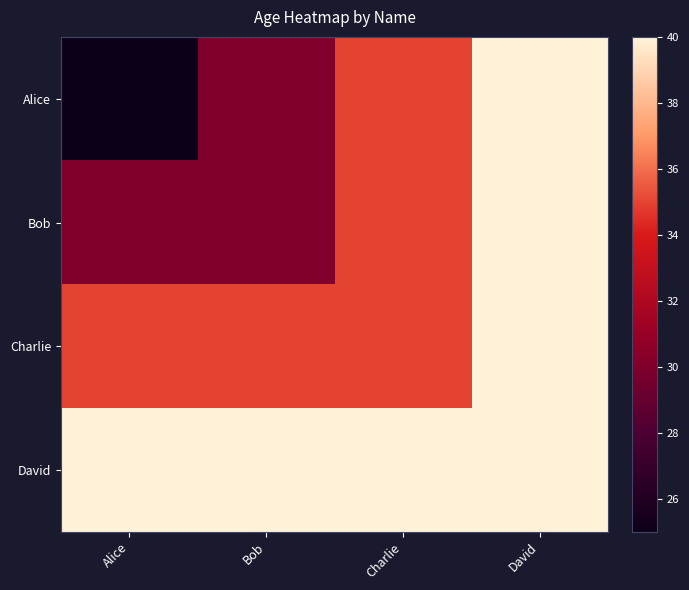

At which category is the sum across all series the highest?

David